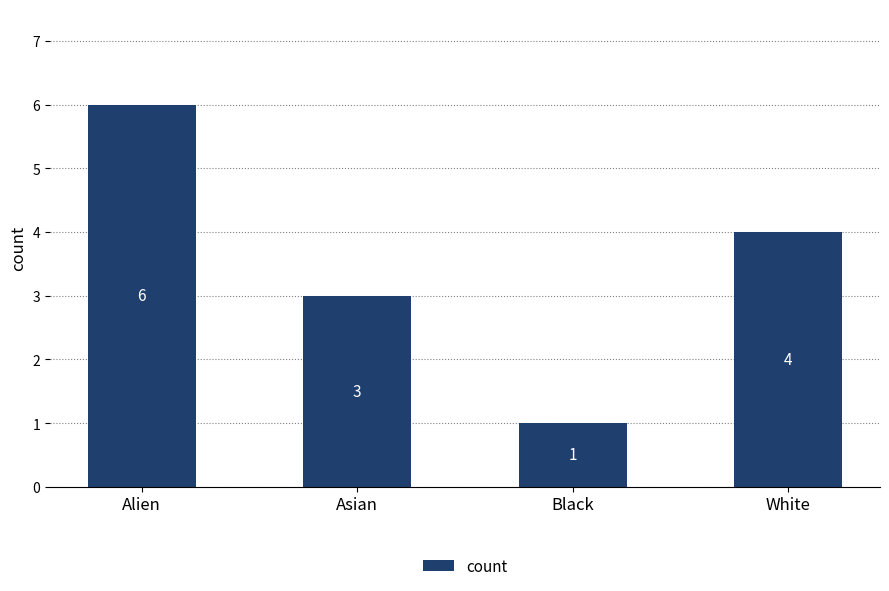

What is the difference between the maximum and minimum values?

5